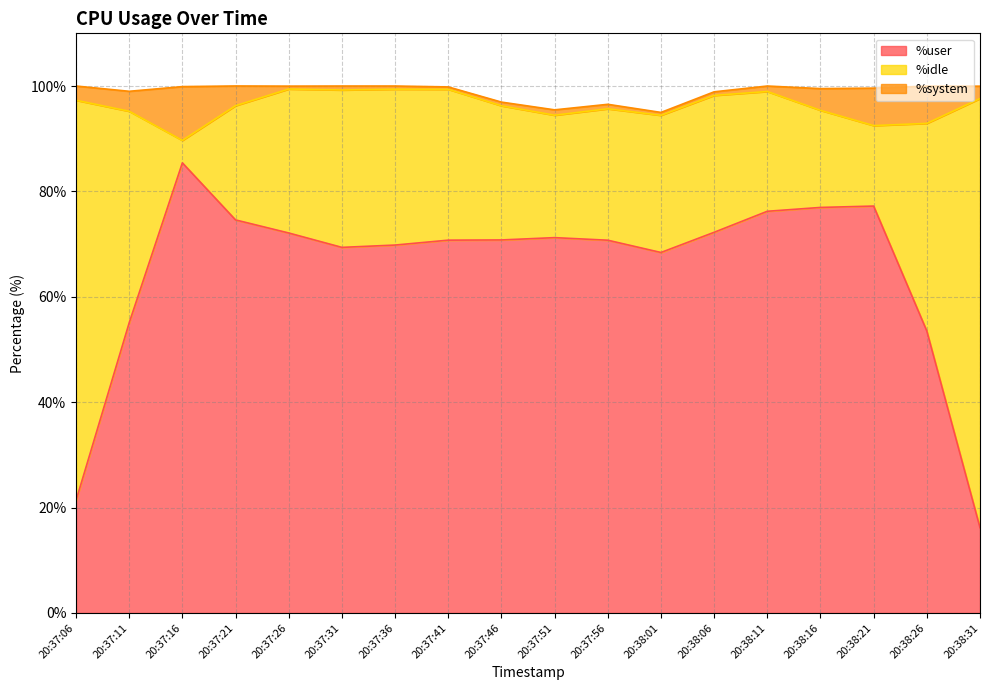

Is the value of %user at 20:38:21 greater than the value of %system at 20:37:26?

Yes